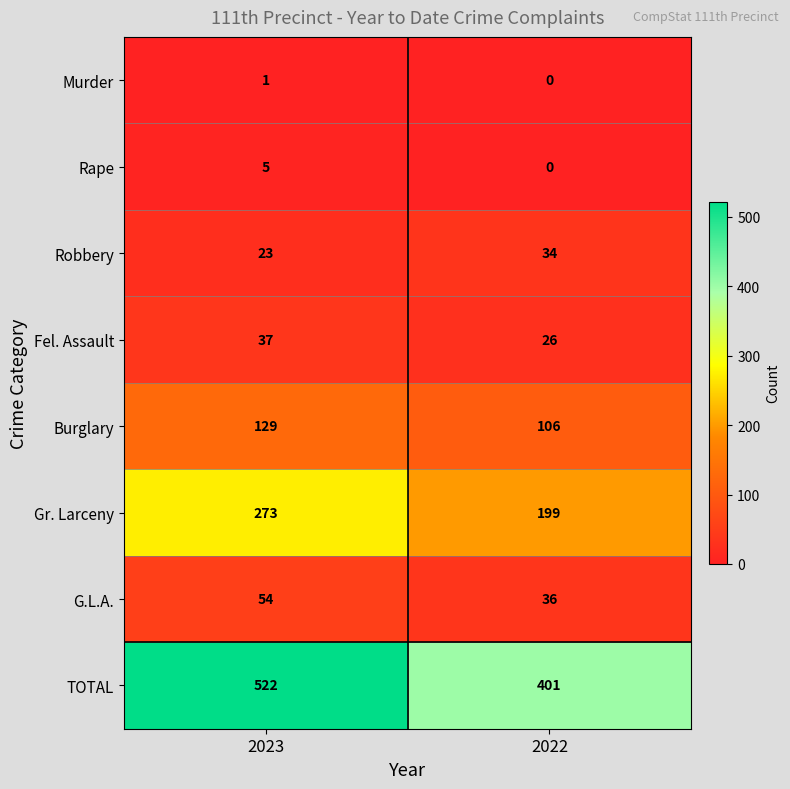

Reading right to left, transcribe all the data shown in this chart.

Murder: 2022=0	2023=1
Rape: 2022=0	2023=5
Robbery: 2022=34	2023=23
Fel. Assault: 2022=26	2023=37
Burglary: 2022=106	2023=129
Gr. Larceny: 2022=199	2023=273
G.L.A.: 2022=36	2023=54
TOTAL: 2022=401	2023=522